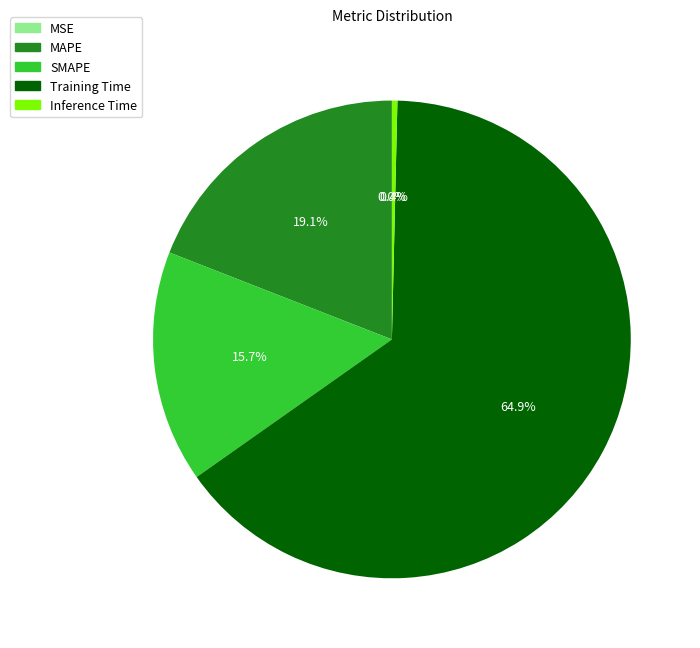

How many segments does this pie chart have?

5